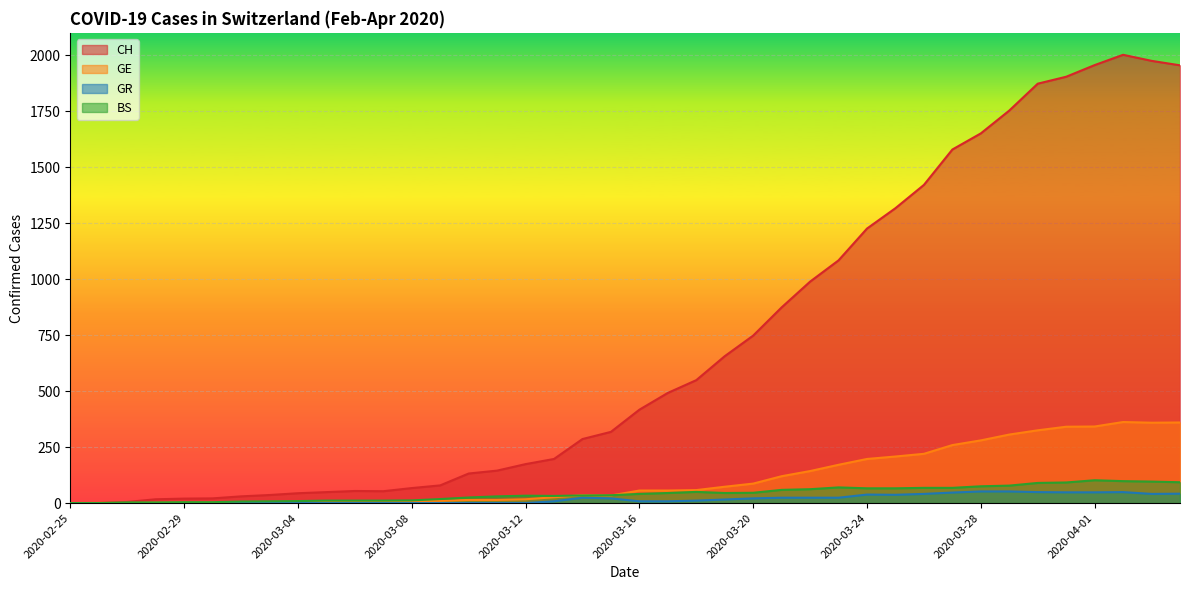

Reading right to left, extract all data points from this chart.

CH: 2020-04-04=1955	2020-04-03=1975	2020-04-02=2002	2020-04-01=1956	2020-03-31=1904	2020-03-30=1873	2020-03-29=1753	2020-03-28=1651	2020-03-27=1579	2020-03-26=1421	2020-03-25=1317	2020-03-24=1226	2020-03-23=1084	2020-03-22=989	2020-03-21=874	2020-03-20=748	2020-03-19=656	2020-03-18=549	2020-03-17=492	2020-03-16=417	2020-03-15=318	2020-03-14=286	2020-03-13=197	2020-03-12=174	2020-03-11=145	2020-03-10=132	2020-03-09=79	2020-03-08=67	2020-03-07=53	2020-03-06=54	2020-03-05=49	2020-03-04=44	2020-03-03=36	2020-03-02=30	2020-03-01=21	2020-02-29=20	2020-02-28=17	2020-02-27=5	2020-02-26=1	2020-02-25=0
GE: 2020-04-04=360	2020-04-03=359	2020-04-02=362	2020-04-01=342	2020-03-31=341	2020-03-30=325	2020-03-29=306	2020-03-28=280	2020-03-27=259	2020-03-26=220	2020-03-25=208	2020-03-24=197	2020-03-23=171	2020-03-22=143	2020-03-21=120	2020-03-20=87	2020-03-19=73	2020-03-18=58	2020-03-17=56	2020-03-16=56	2020-03-15=34	2020-03-14=35	2020-03-13=26	2020-03-12=17	2020-03-11=14	2020-03-10=14	2020-03-09=10	2020-03-08=9	2020-03-07=7	2020-03-06=7	2020-03-05=5	2020-03-04=4	2020-03-03=4	2020-03-02=3	2020-03-01=3	2020-02-29=3	2020-02-28=2	2020-02-27=1	2020-02-26=1	2020-02-25=0
GR: 2020-04-04=42	2020-04-03=41	2020-04-02=49	2020-04-01=48	2020-03-31=48	2020-03-30=49	2020-03-29=52	2020-03-28=52	2020-03-27=47	2020-03-26=41	2020-03-25=37	2020-03-24=38	2020-03-23=24	2020-03-22=24	2020-03-21=24	2020-03-20=21	2020-03-19=16	2020-03-18=11	2020-03-17=8	2020-03-16=8	2020-03-15=21	2020-03-14=24	2020-03-13=8	2020-03-12=0	2020-03-11=0	2020-03-10=0	2020-03-09=0	2020-03-08=0	2020-03-07=0	2020-03-06=0	2020-03-05=0	2020-03-04=0	2020-03-03=0	2020-03-02=0	2020-03-01=0	2020-02-29=0	2020-02-28=0	2020-02-27=0	2020-02-26=0	2020-02-25=0
BS: 2020-04-04=93	2020-04-03=96	2020-04-02=98	2020-04-01=102	2020-03-31=92	2020-03-30=90	2020-03-29=78	2020-03-28=75	2020-03-27=68	2020-03-26=68	2020-03-25=66	2020-03-24=66	2020-03-23=70	2020-03-22=62	2020-03-21=59	2020-03-20=46	2020-03-19=45	2020-03-18=50	2020-03-17=45	2020-03-16=41	2020-03-15=35	2020-03-14=34	2020-03-13=32	2020-03-12=33	2020-03-11=30	2020-03-10=25	2020-03-09=18	2020-03-08=12	2020-03-07=11	2020-03-06=11	2020-03-05=11	2020-03-04=9	2020-03-03=8	2020-03-02=7	2020-03-01=4	2020-02-29=4	2020-02-28=3	2020-02-27=3	2020-02-26=0	2020-02-25=0